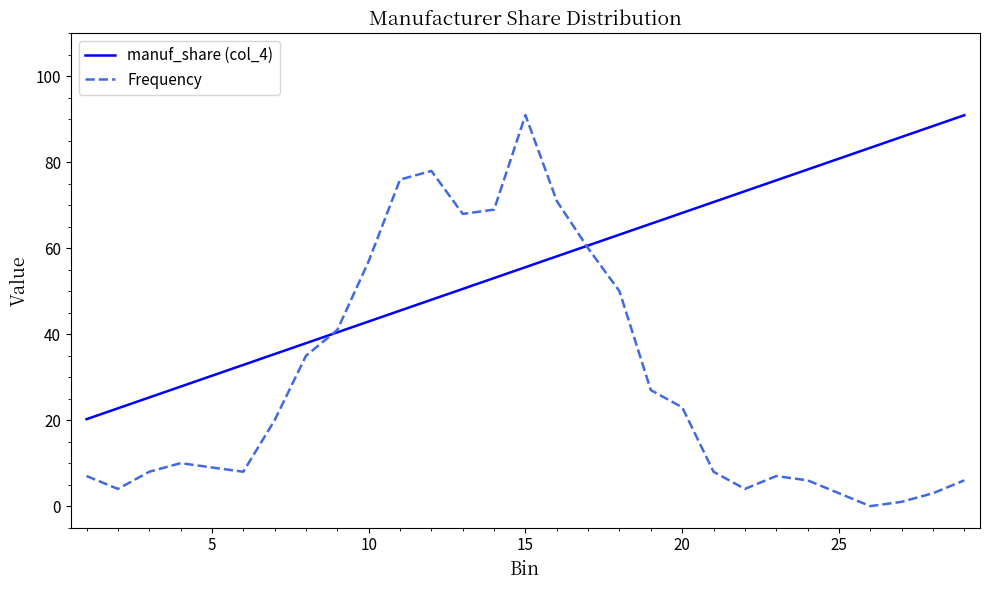

Which series has the largest total across all categories?

manuf_share (col_4)